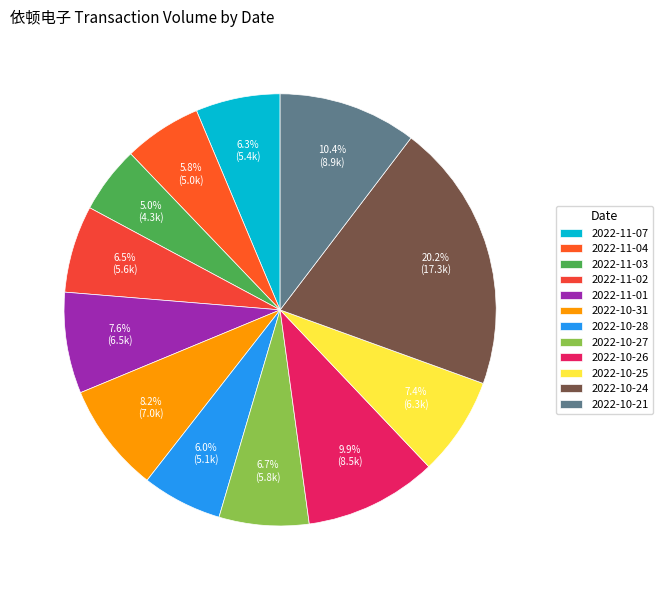

True or false: 2022-11-02 accounts for 1% of the total.

False